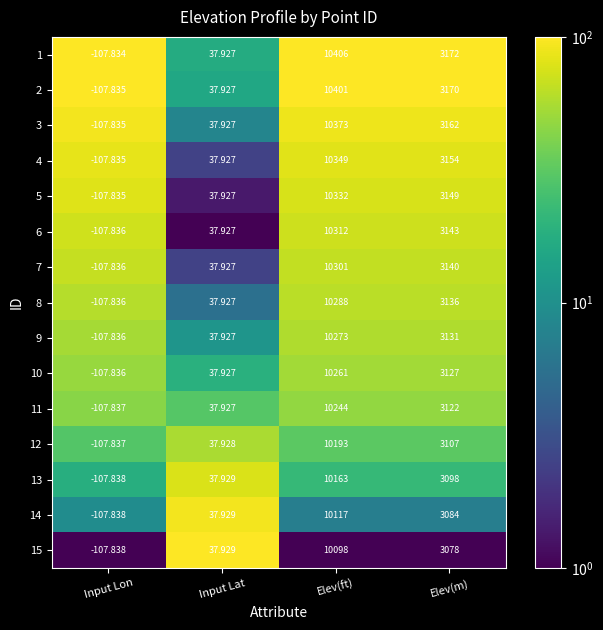

At which label is 11 closest to 5068?

Elev(m)